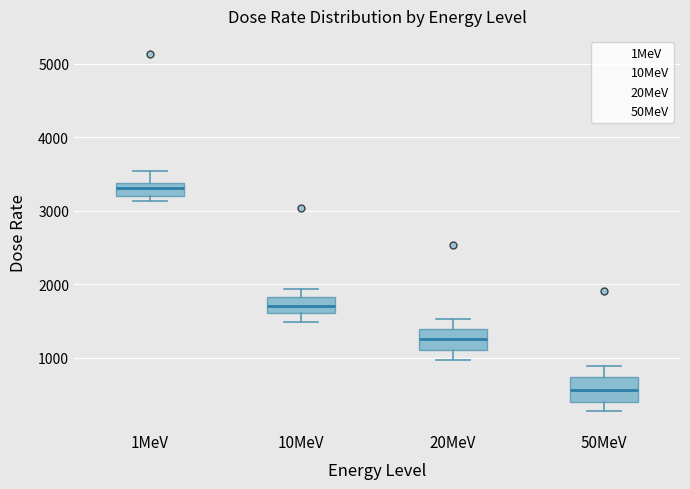

Which box's median line is the highest?

1MeV